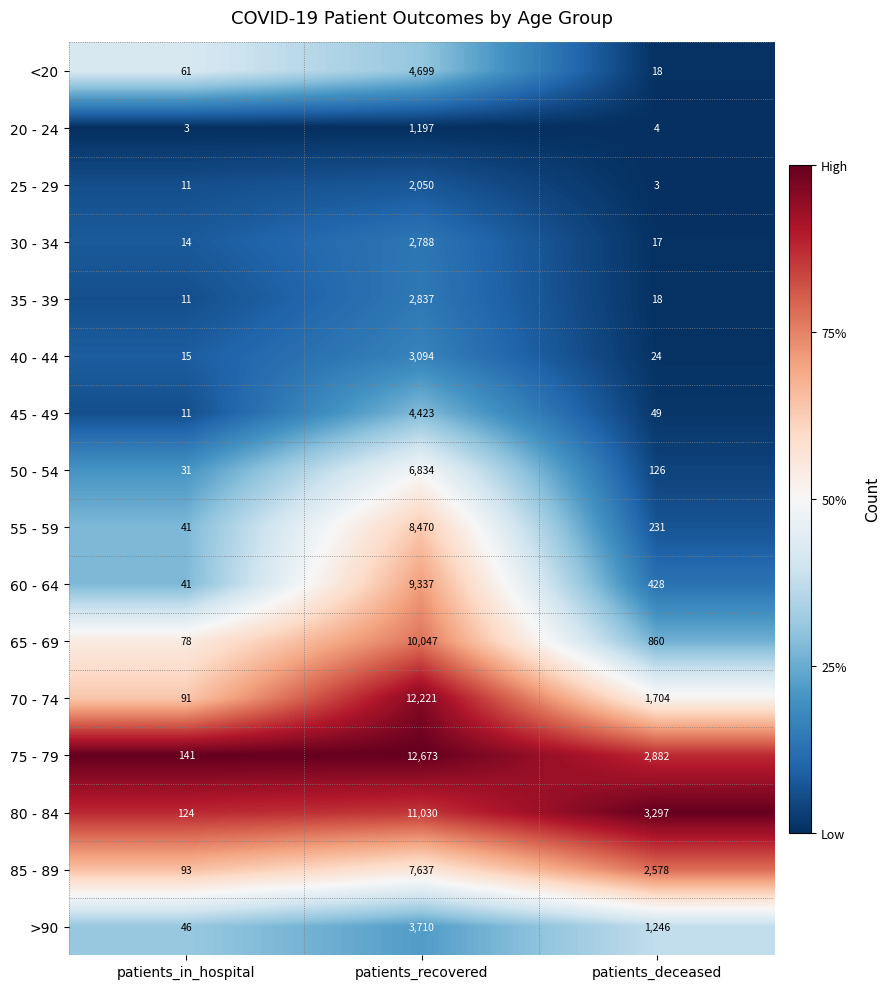

How many series are shown in this chart?

16